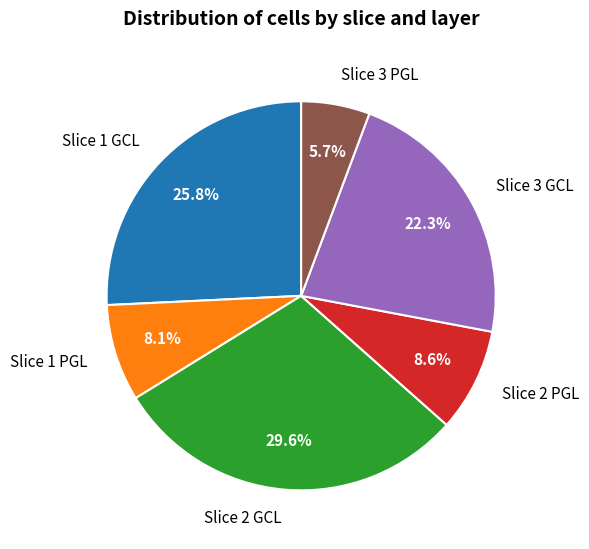

What is the ratio of the value at Slice 2 GCL to the value at Slice 1 PGL?

3.7